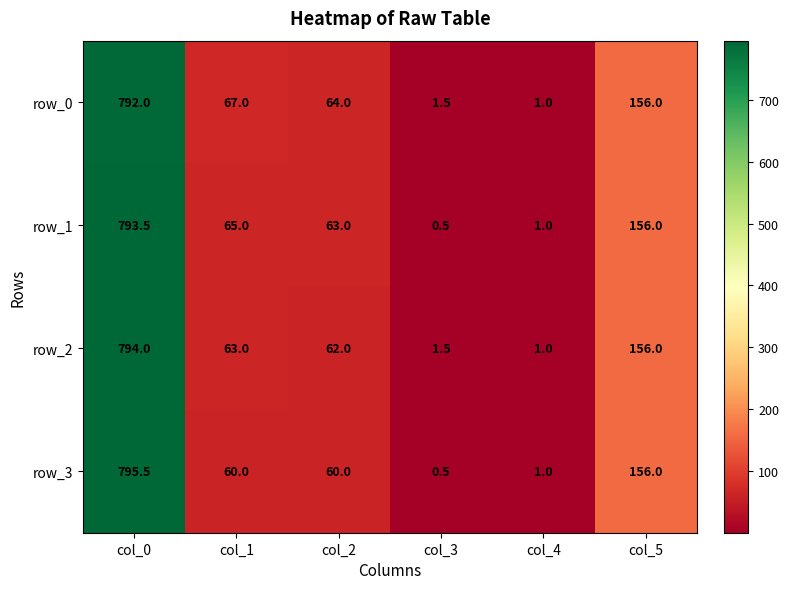

Reading right to left, what are all the values shown in this chart?

row_0: col_5=156.0	col_4=1.0	col_3=1.5	col_2=64.0	col_1=67.0	col_0=792.0
row_1: col_5=156.0	col_4=1.0	col_3=0.5	col_2=63.0	col_1=65.0	col_0=793.5
row_2: col_5=156.0	col_4=1.0	col_3=1.5	col_2=62.0	col_1=63.0	col_0=794.0
row_3: col_5=156.0	col_4=1.0	col_3=0.5	col_2=60.0	col_1=60.0	col_0=795.5